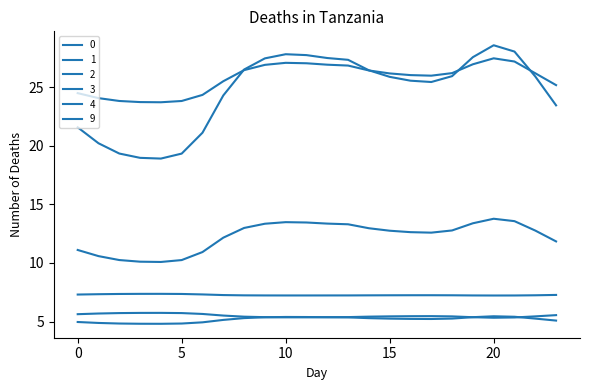

True or false: 1 and 4 intersect in this chart.

False